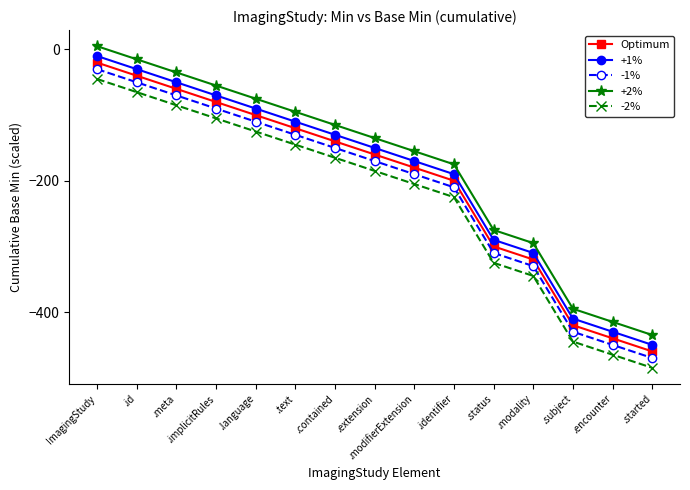

The value of -2% at .meta is -85. True or false?

True